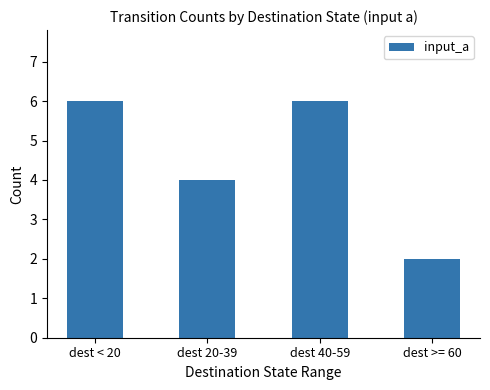

What position from the left is dest 40-59?

3